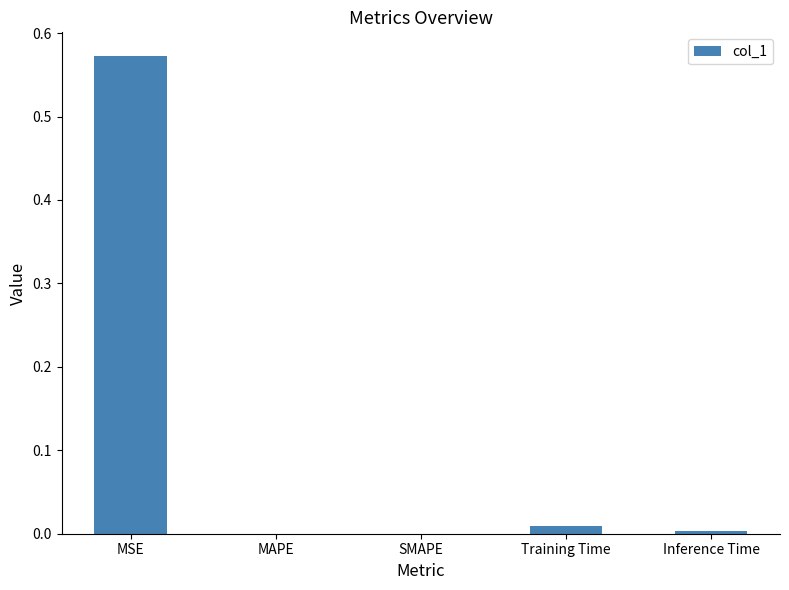

What is the change in value from MSE to MAPE?

-0.6